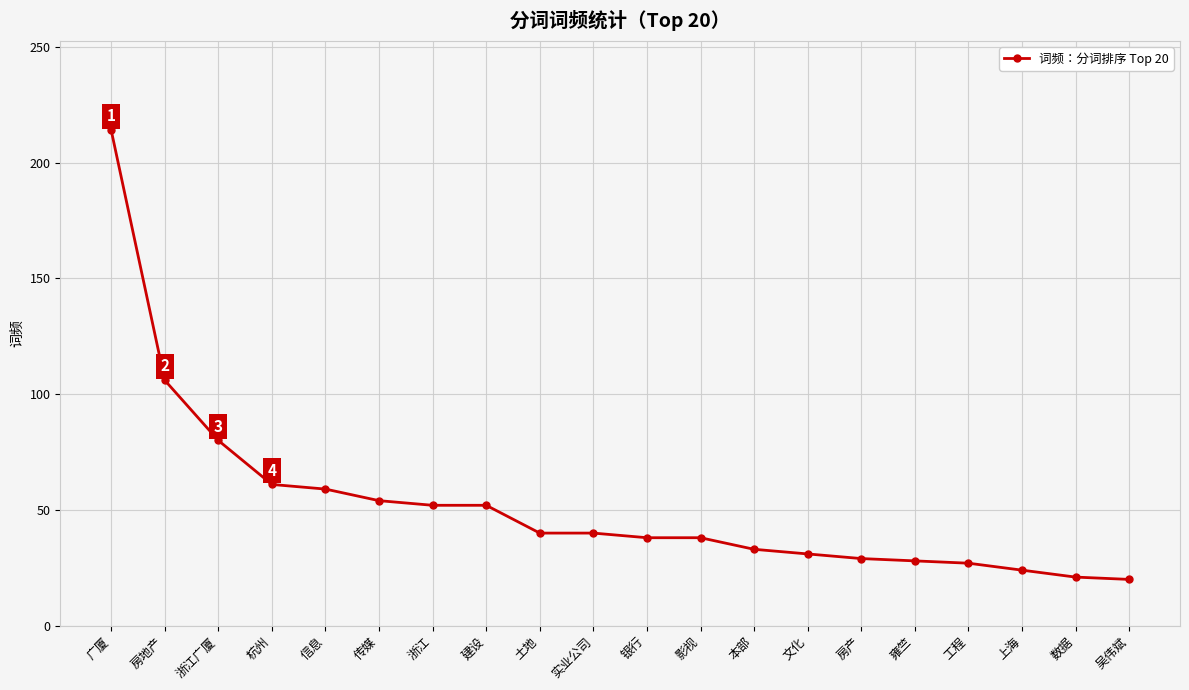

Where is the data nearest to the value 117?

房地产